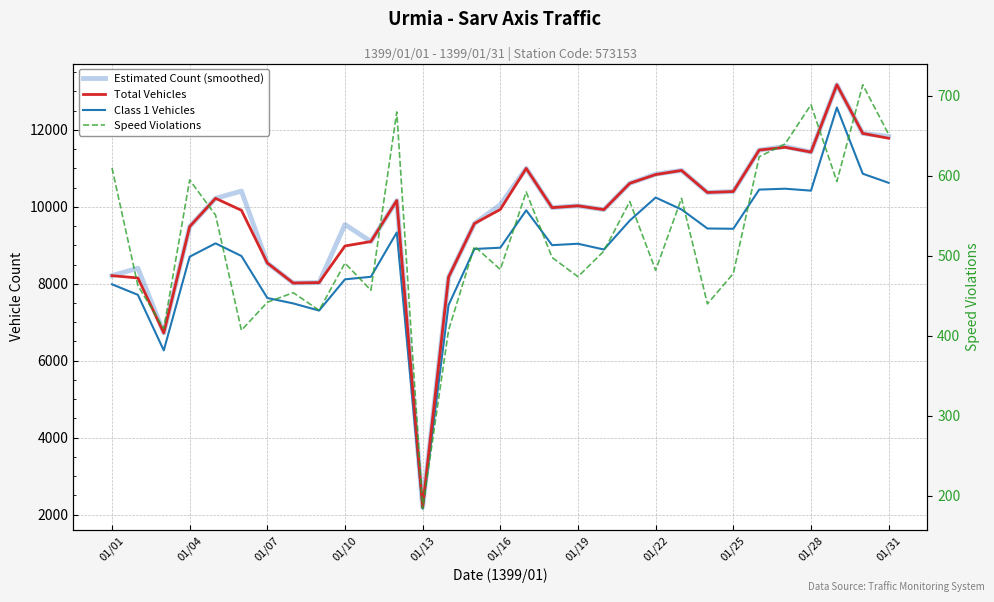

How many data points in Class 1 Vehicles are less than 9003?

15